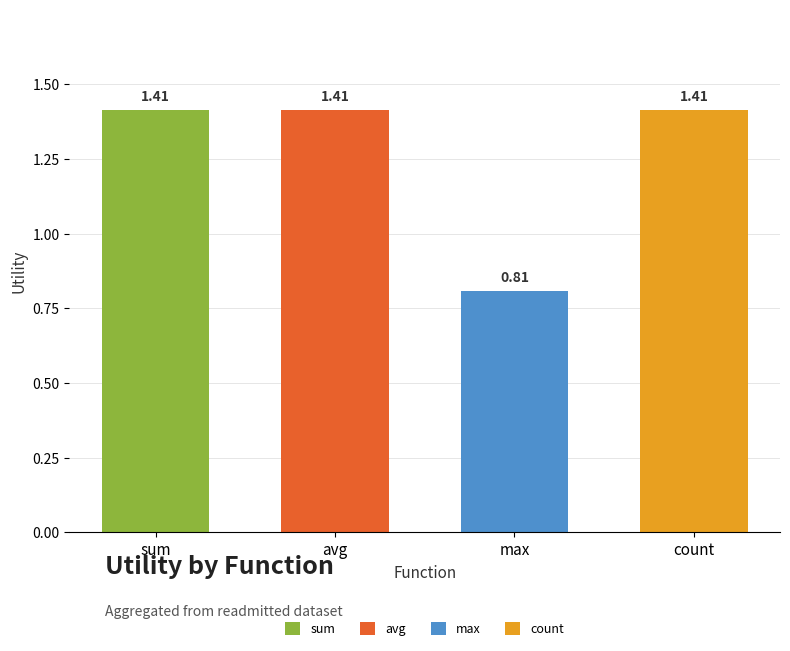

What is the value of the avg bar at the 1st from the left?

1.4